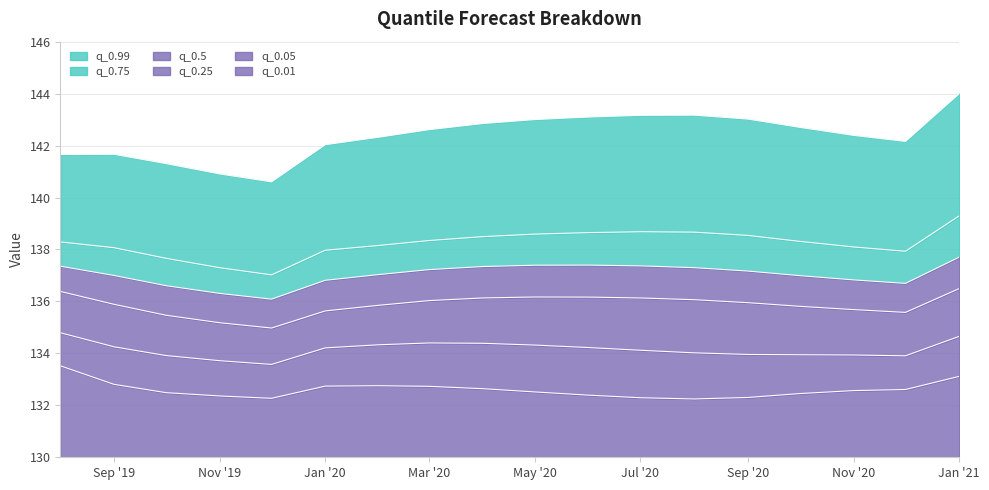

How many data points in q_0.25 are above 135?

17